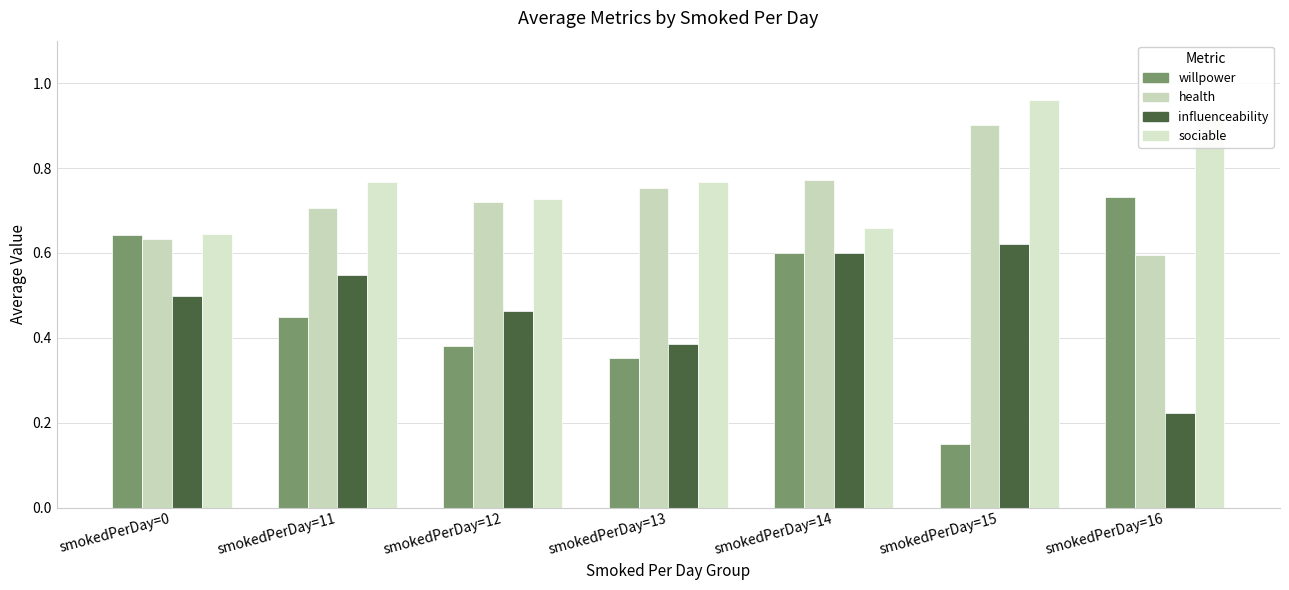

How many bars are there in each group?

4